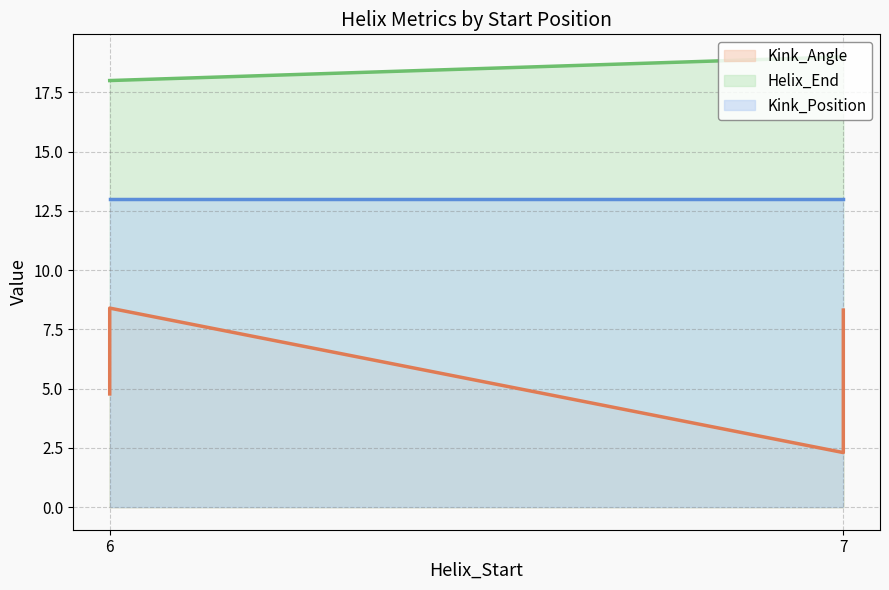

What is the sum of the Kink_Angle values at 6 and 7?

13.1